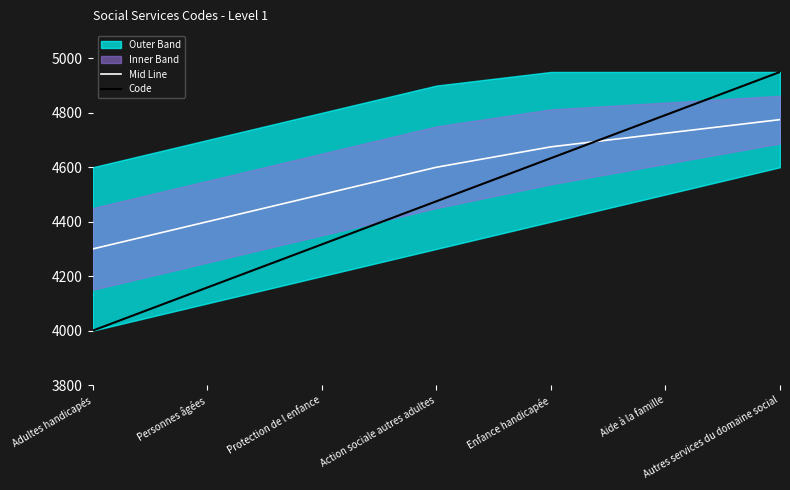

The Code series shows 2430.0 at Personnes âgées. True or false?

False